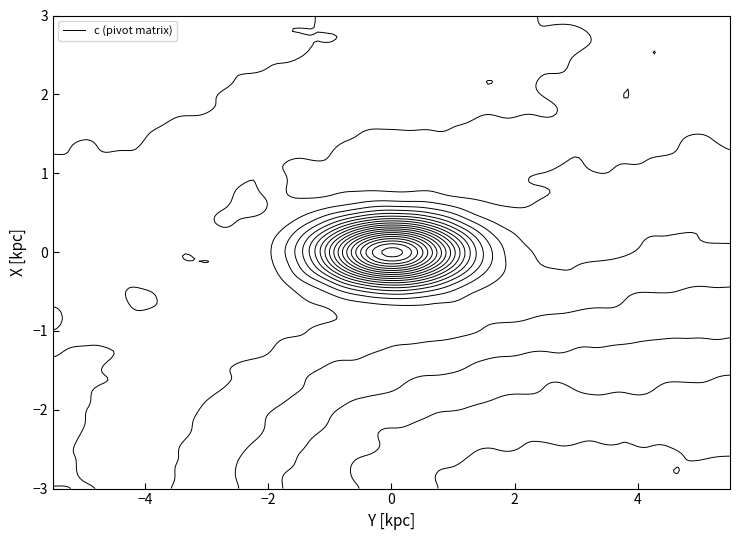

At which category is the sum across all series the highest?

2